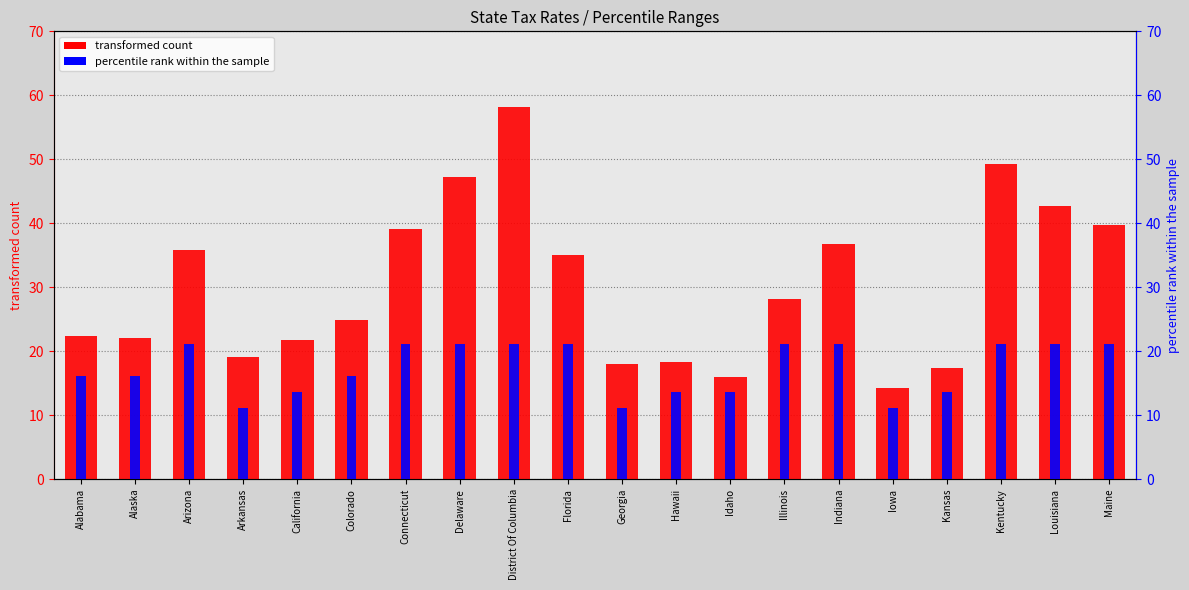

Are the bars grouped side by side (vs. stacked)?

Yes